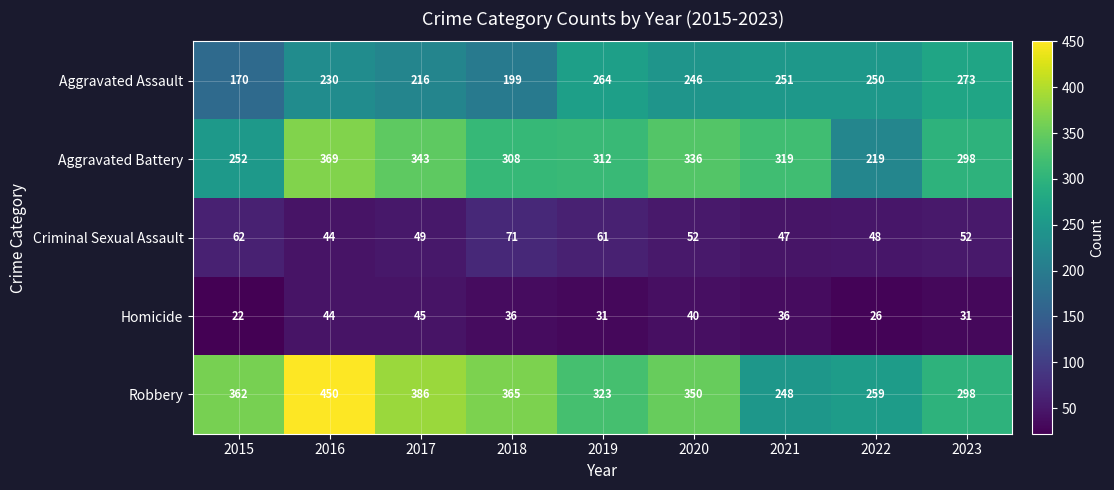

Which category has the lowest value in the Aggravated Assault series?

2015